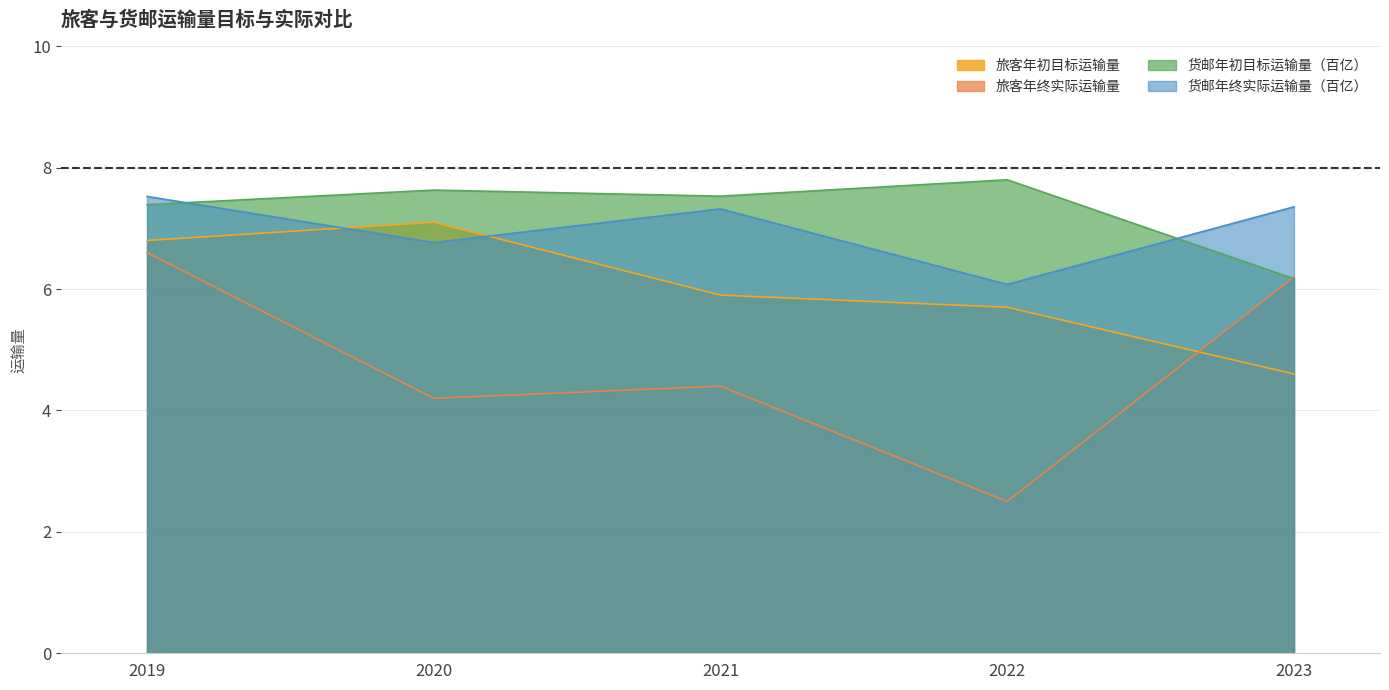

At how many categories does at least one series exceed 5?

5